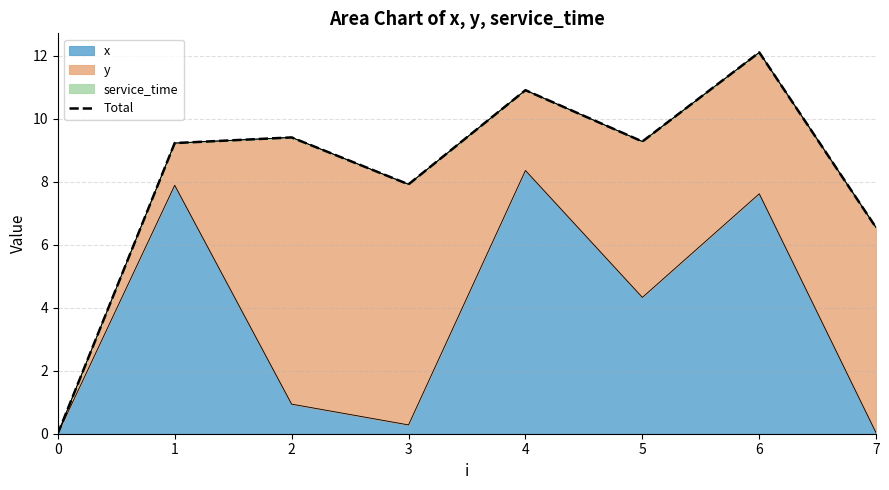

At which label is the value closest to 6?

7